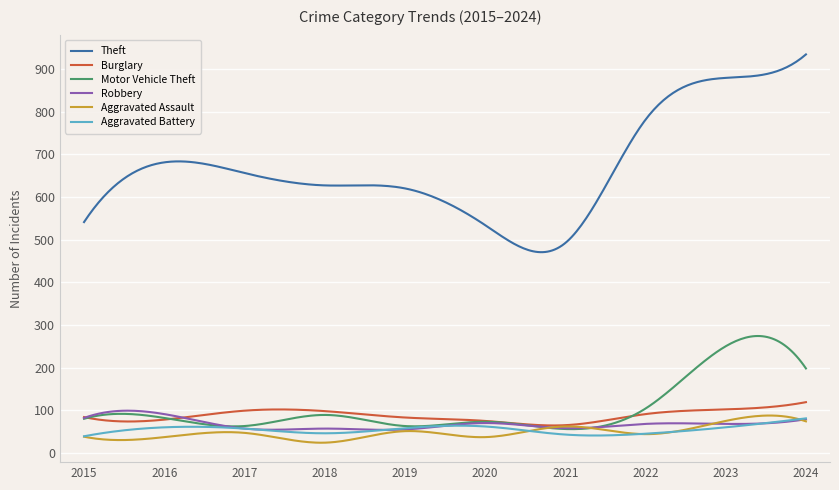

Which series has the largest range (max minus min)?

Theft